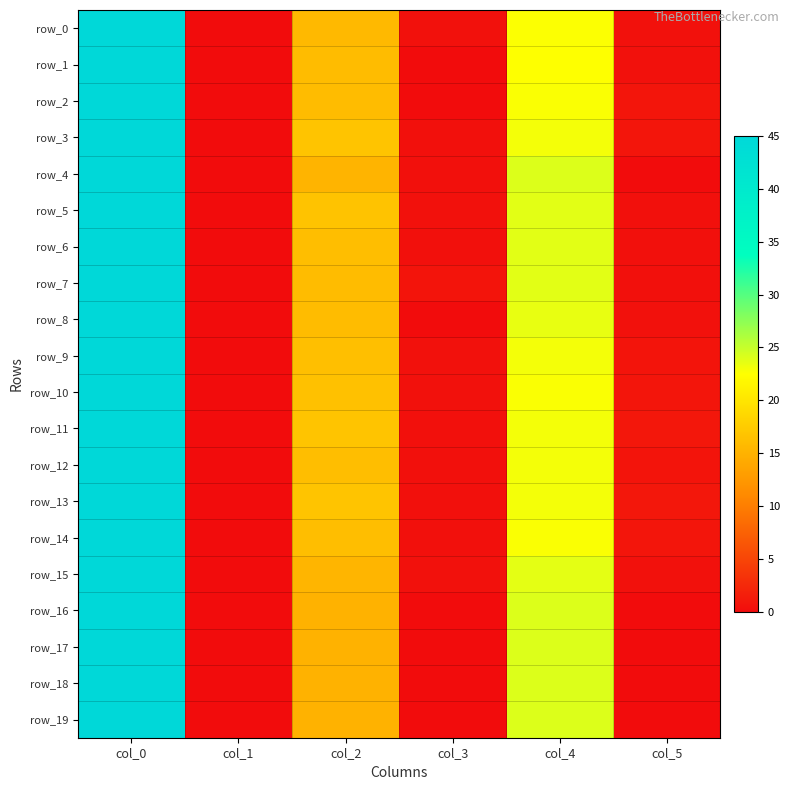

Which series has the largest total across all categories?

row_5